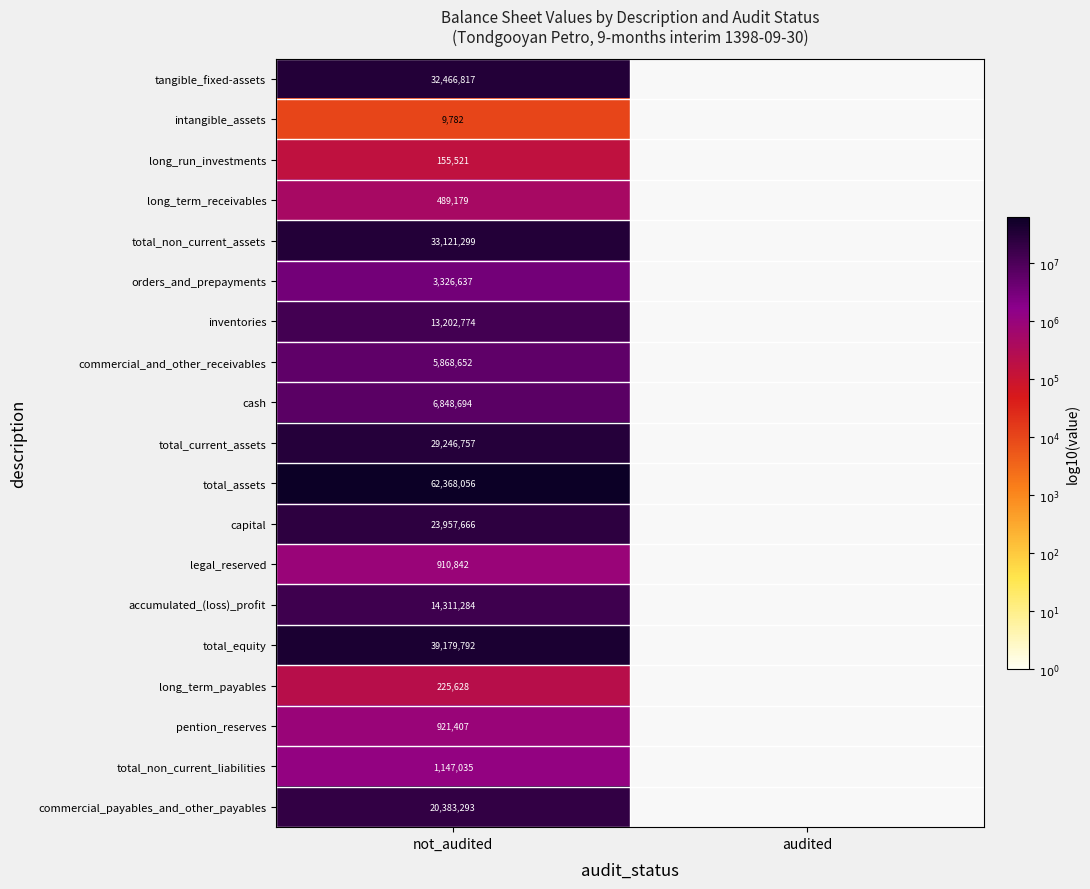

At which label does capital reach its peak?

not_audited